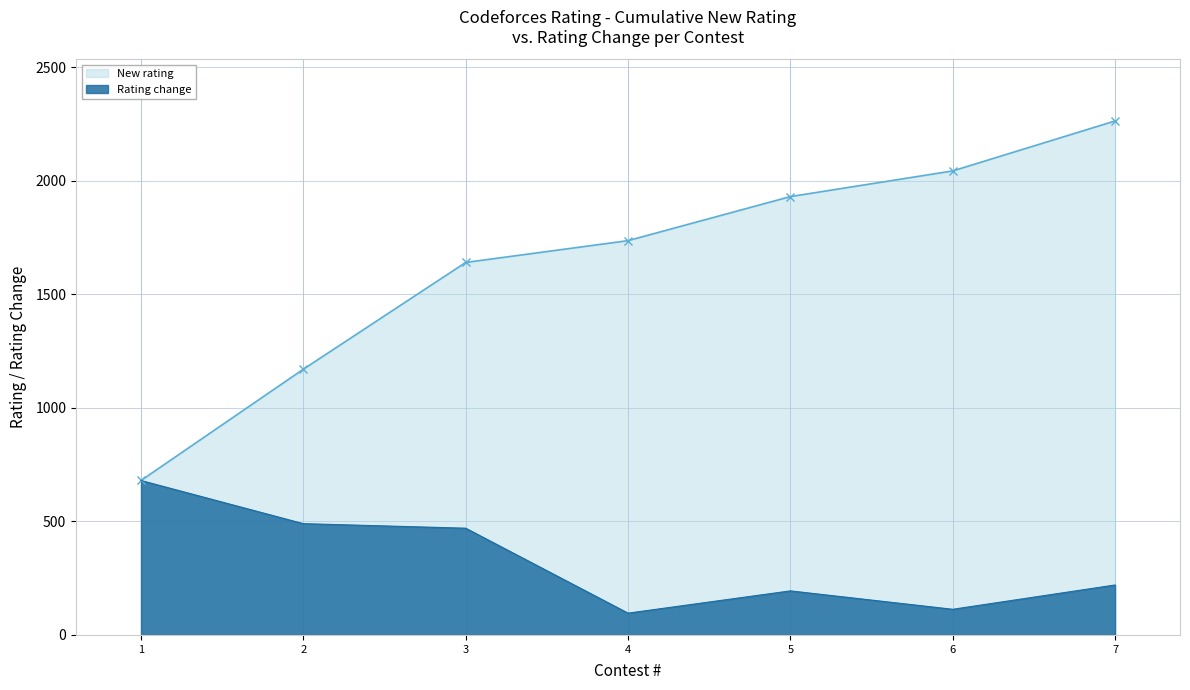

At which category is the sum across all series the highest?

7